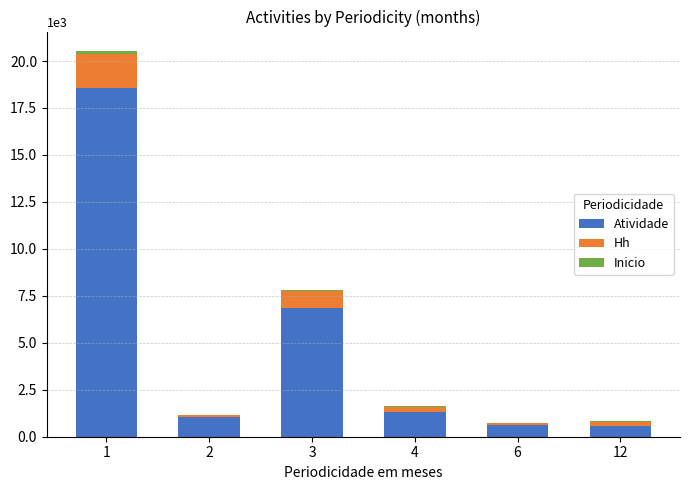

Which has a higher value, 12 or 6?

6